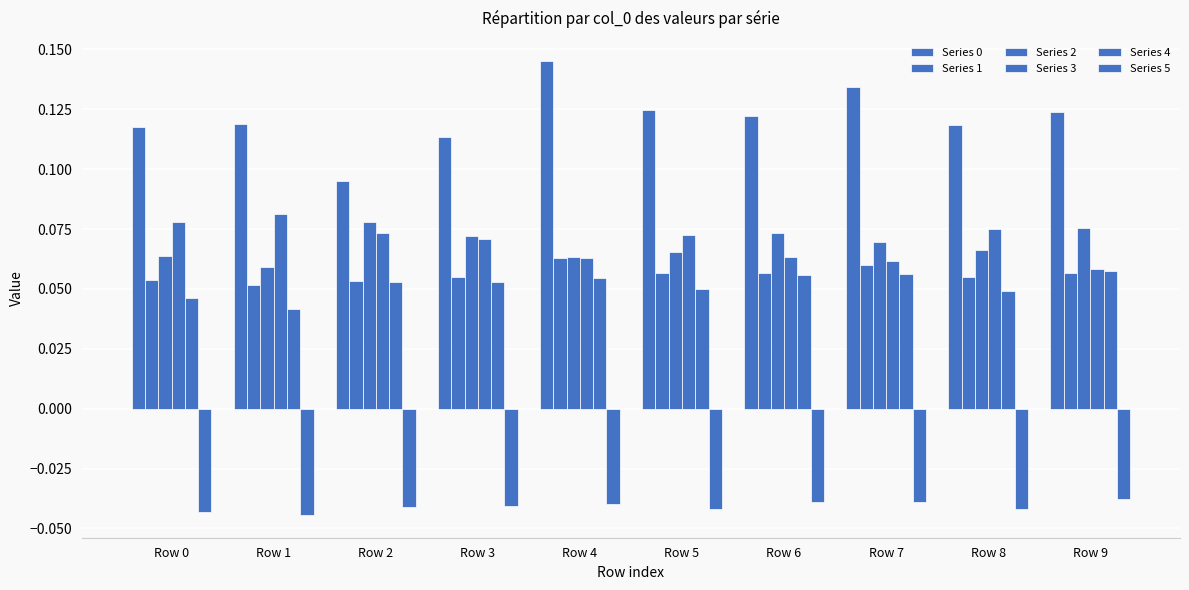

What is the sum of the Series 5 values at Row 7 and Row 8?

-0.1